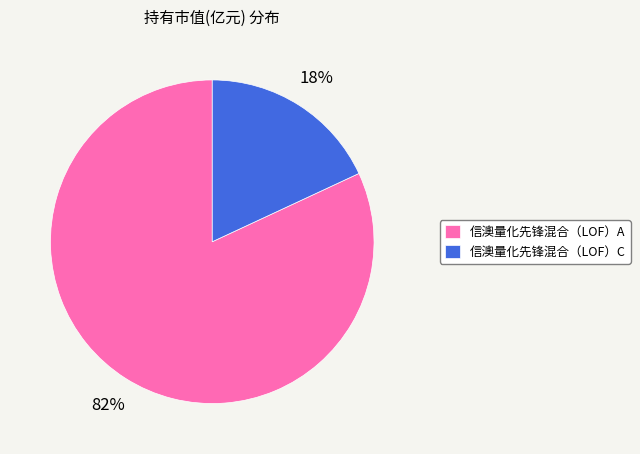

Do 信澳量化先锋混合（LOF）A and 信澳量化先锋混合（LOF）C together represent more than half of the pie?

Yes